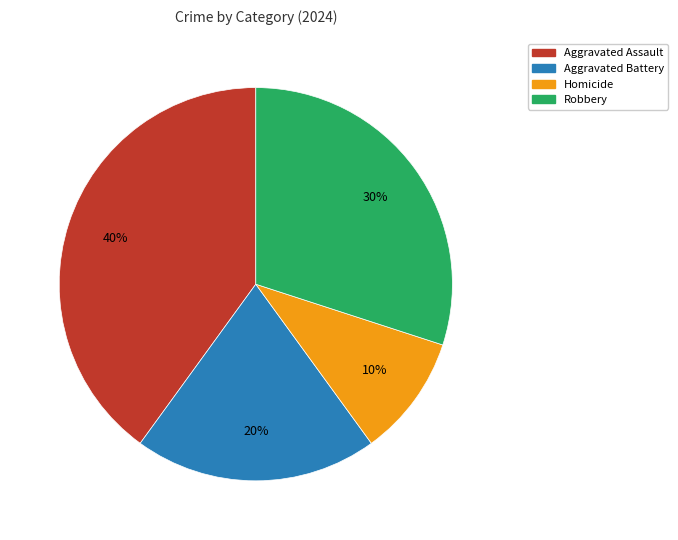

To the nearest percent, what is the difference between the Aggravated Battery and Robbery slice percentages?

10%